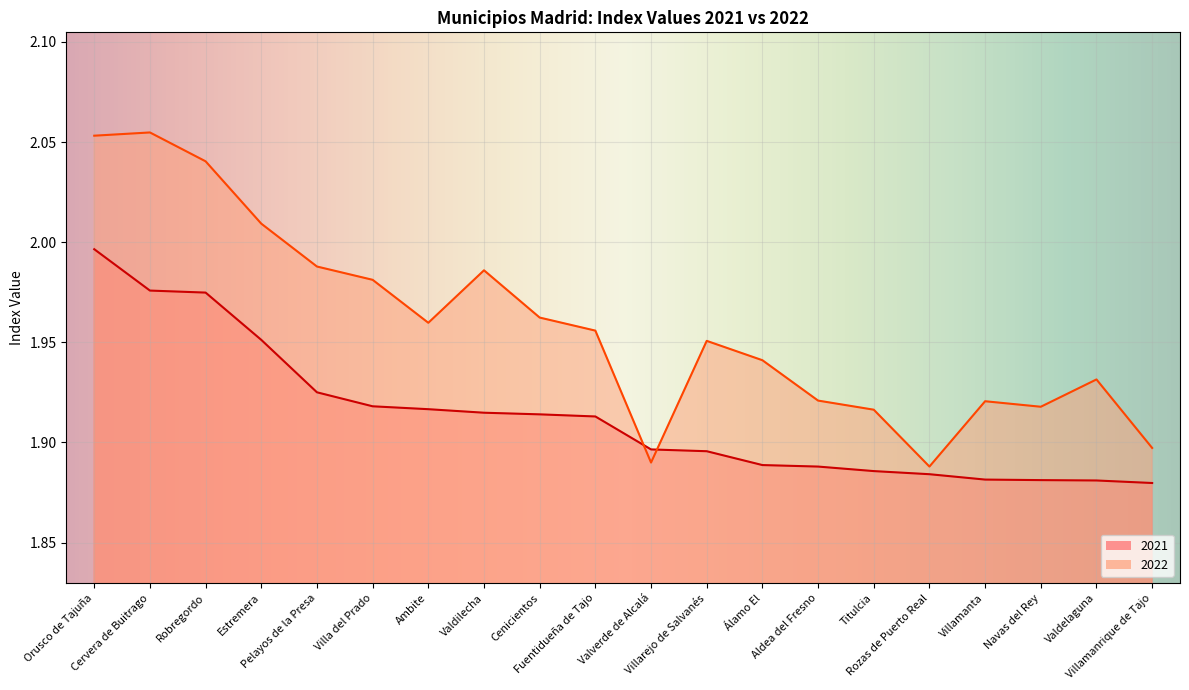

At Villarejo de Salvanés, list the series in order from smallest to largest.

2021, 2022